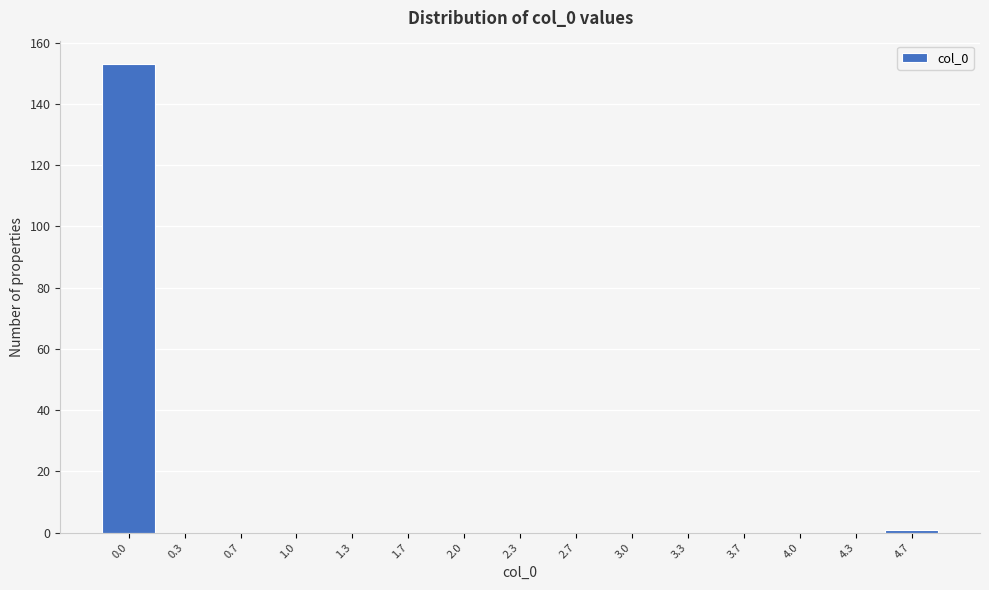

Reading right to left, transcribe all the data shown in this chart.

4.7=1	4.3=0	4.0=0	3.7=0	3.3=0	3.0=0	2.7=0	2.3=0	2.0=0	1.7=0	1.3=0	1.0=0	0.7=0	0.3=0	0.0=153